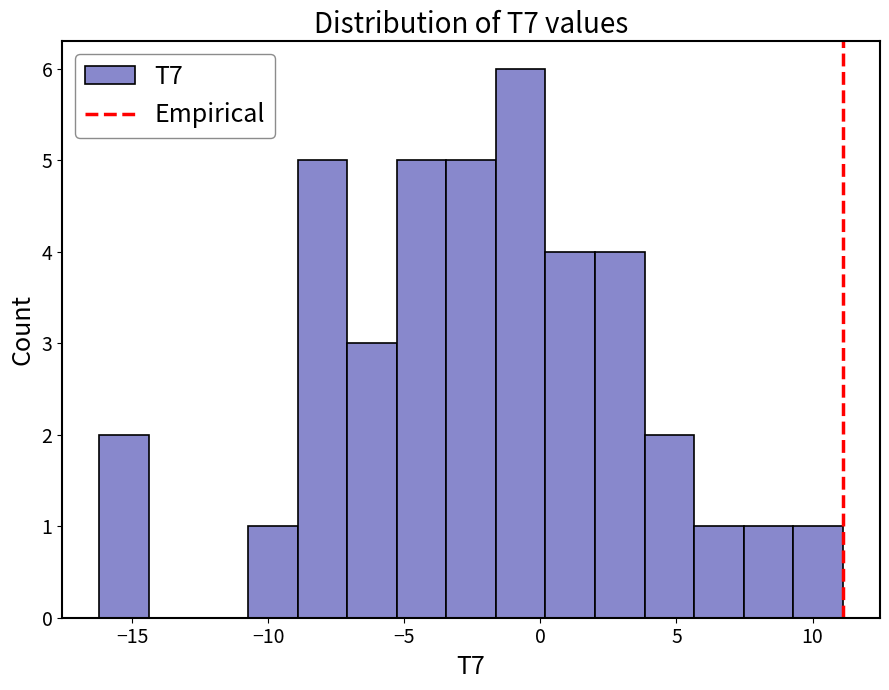

Around what value on the x-axis is the tallest bar? Give the approximate position of its centre, as read against the axis.

-0.5